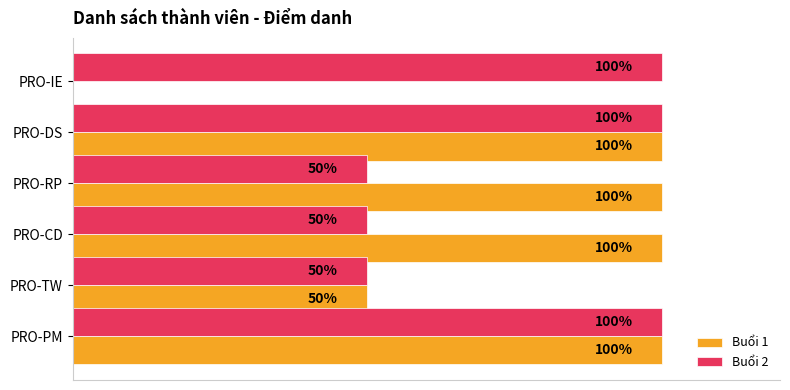

Which series changed the most between PRO-RP and PRO-IE?

Buổi 1